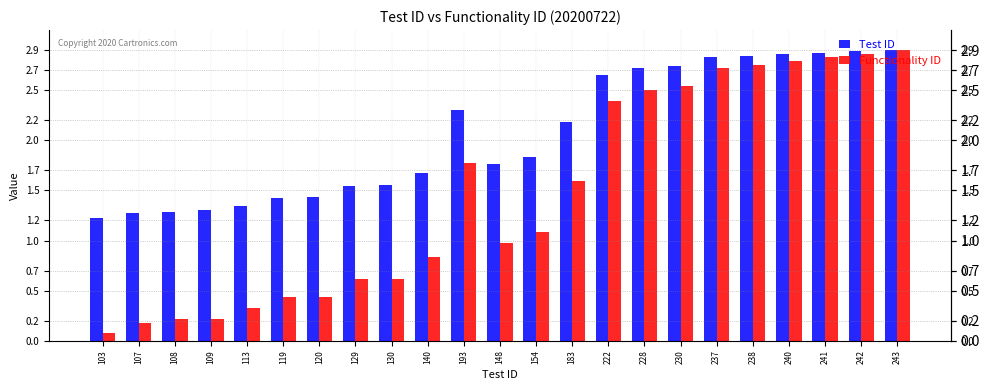

Which series has the widest spread of values?

Functionality ID